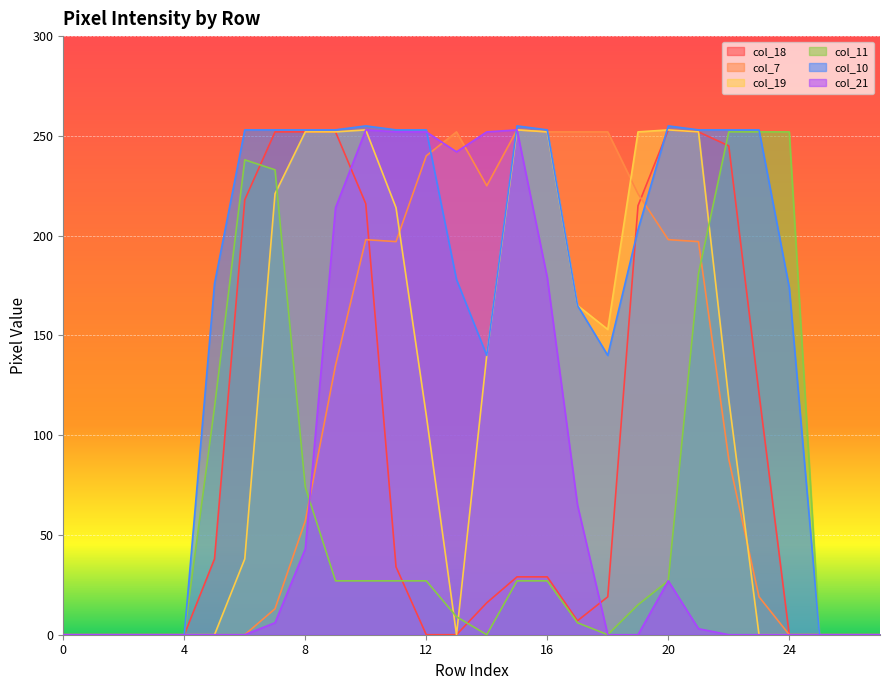

At how many categories does at least one series exceed 90?

20